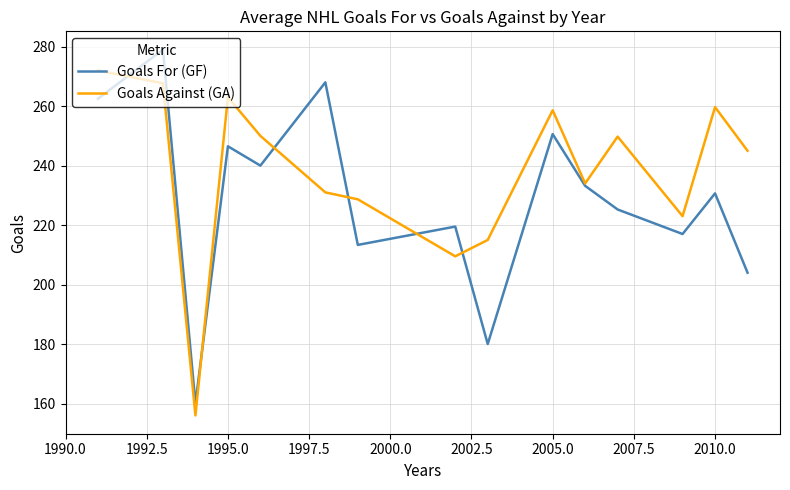

How many interior local peaks does the Goals Against (GA) series have?

4